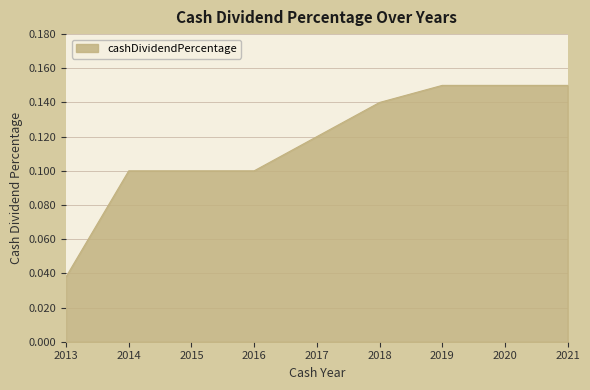

At which label is the value closest to 0?

2013